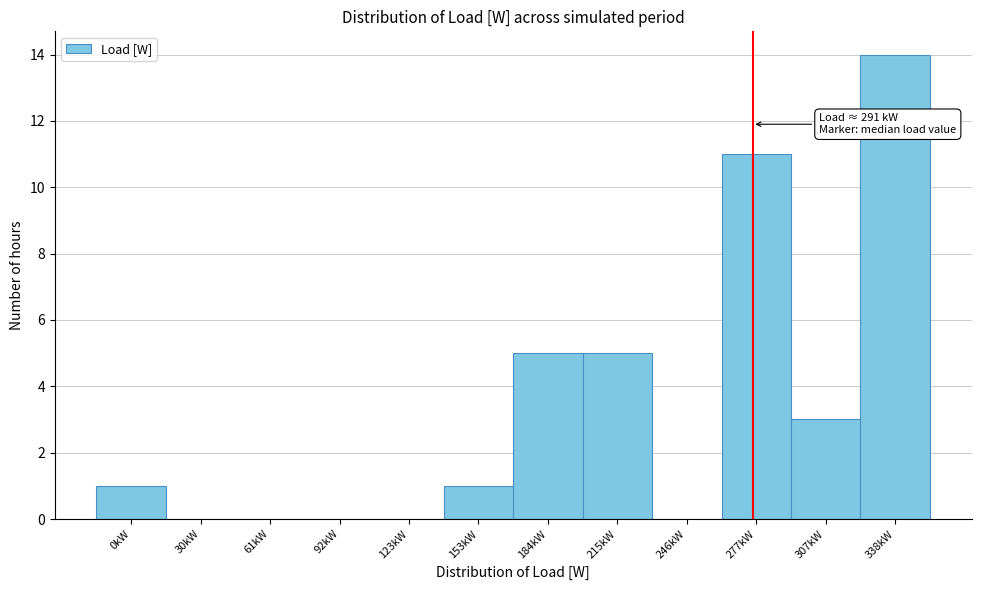

Reading left to right, what are all the values shown in this chart?

0kW=1	30kW=0	61kW=0	92kW=0	123kW=0	153kW=1	184kW=5	215kW=5	246kW=0	277kW=11	307kW=3	338kW=14